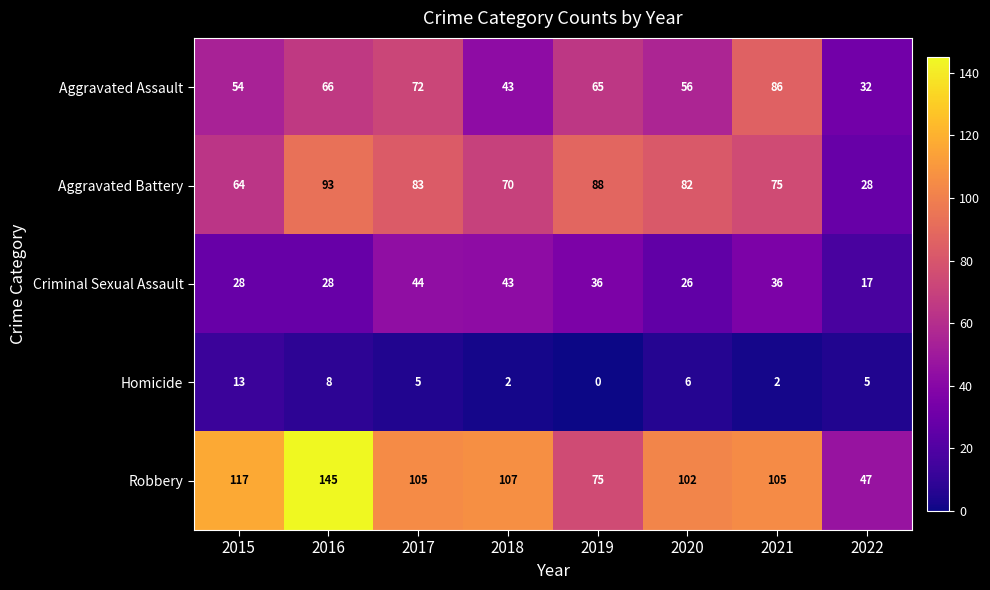

The Criminal Sexual Assault series shows 24 at 2022. True or false?

False